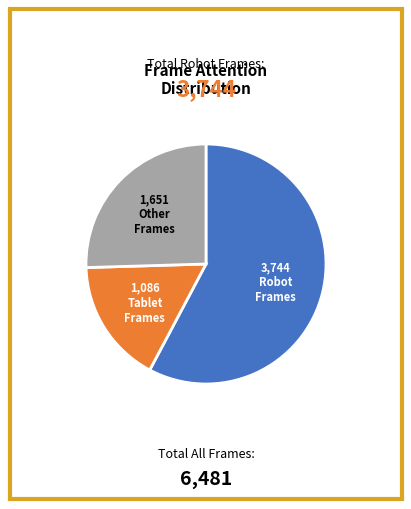

Is there a majority slice in this chart?

Yes